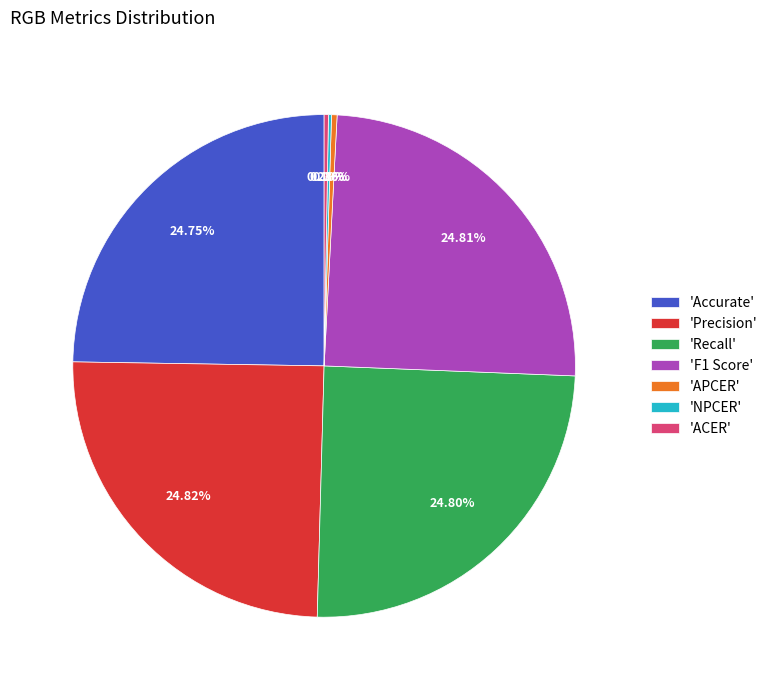

Do 'Accurate' and 'APCER' together represent more than half of the pie?

No